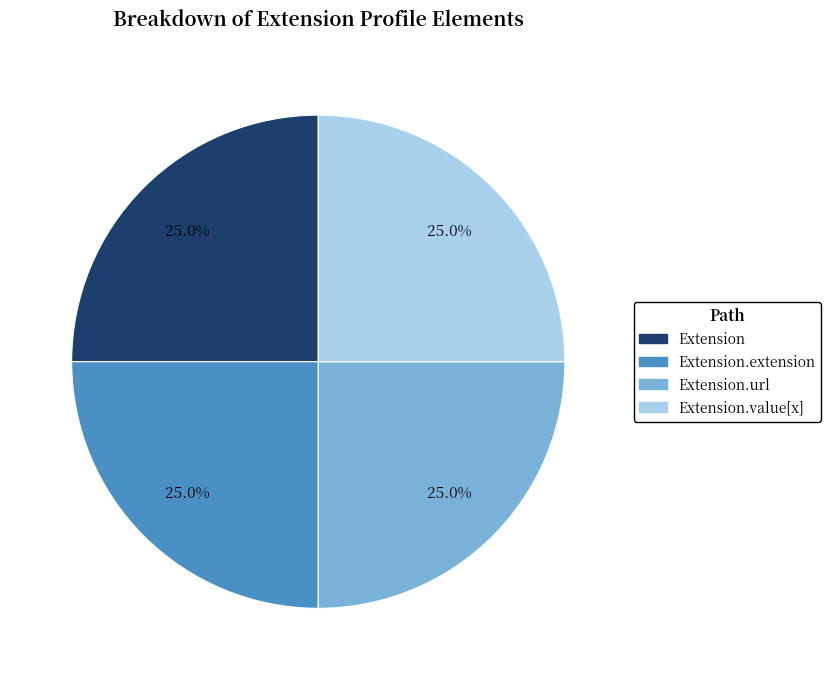

Is there a majority slice in this chart?

No